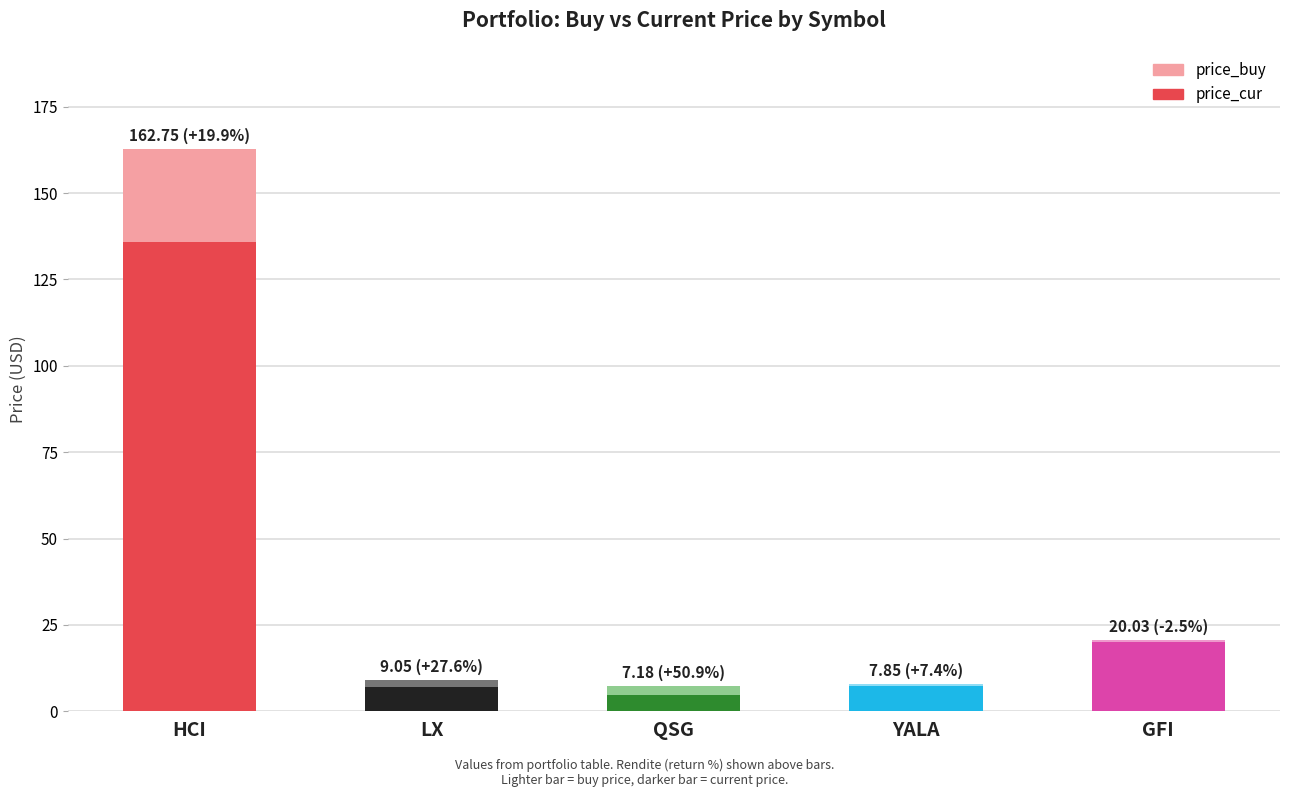

Which series has the largest total across all categories?

price_cur